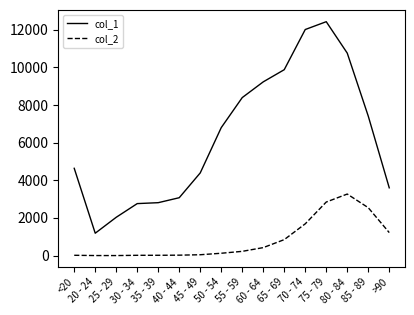

What are all the series names shown in the legend?

col_1, col_2